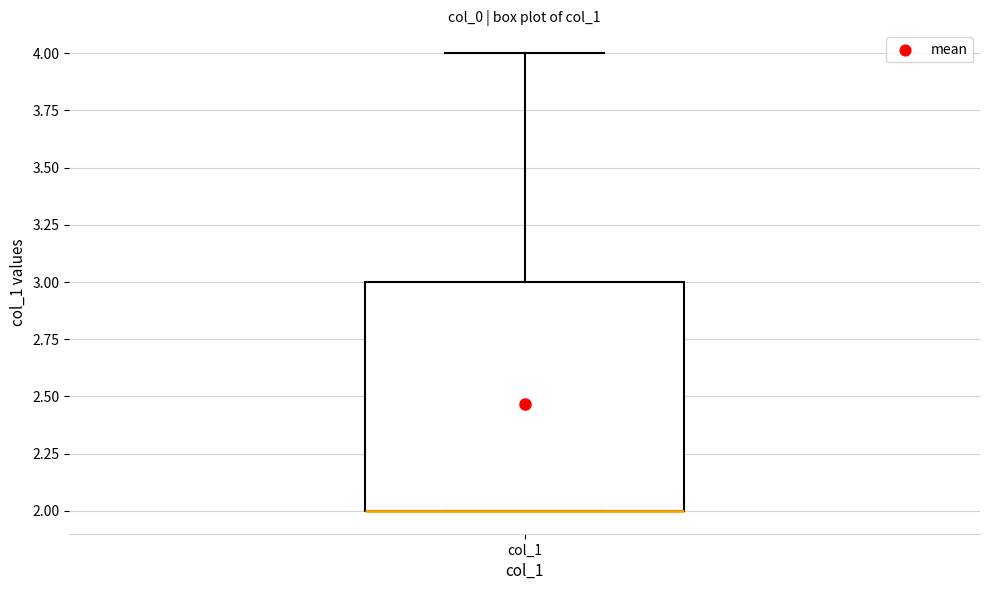

Where is the lower edge of the box for col_1 on the y-axis? The values are not printed on the chart, so give them approximately, as read against the axis.

2